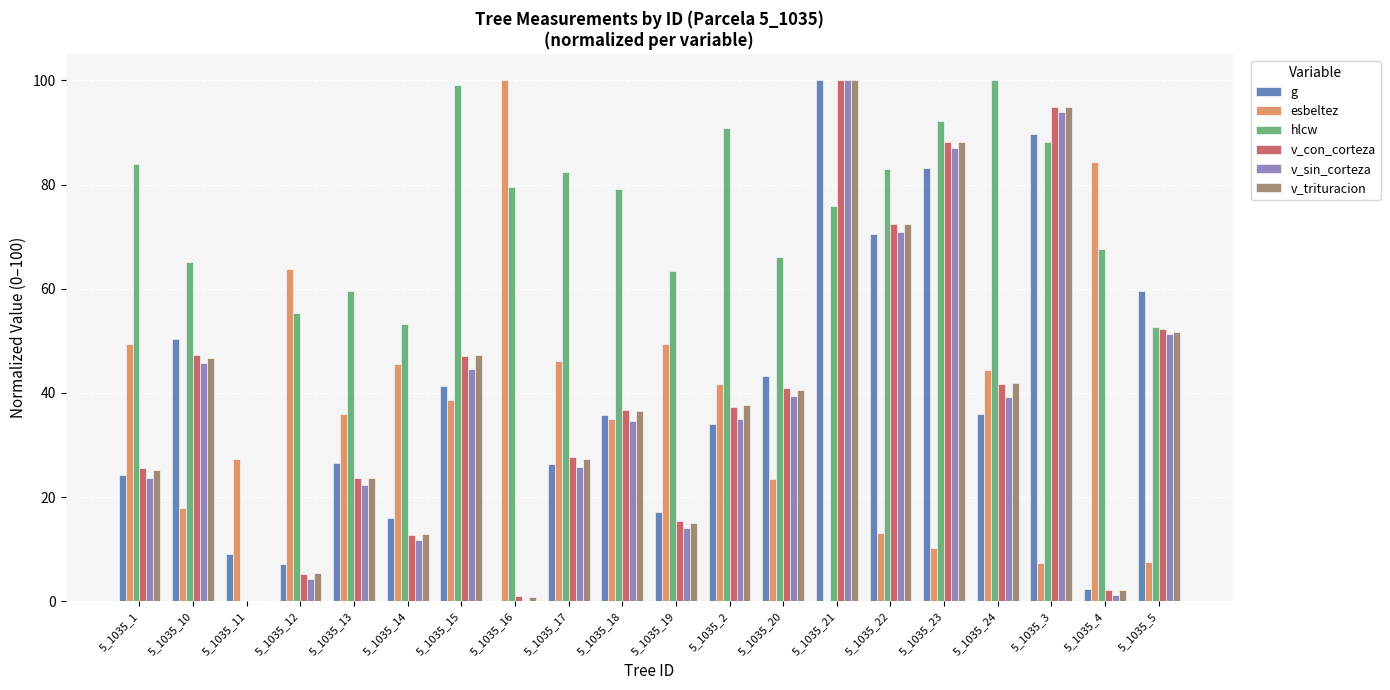

What is the approximate value of g at 5_1035_14?

16.0